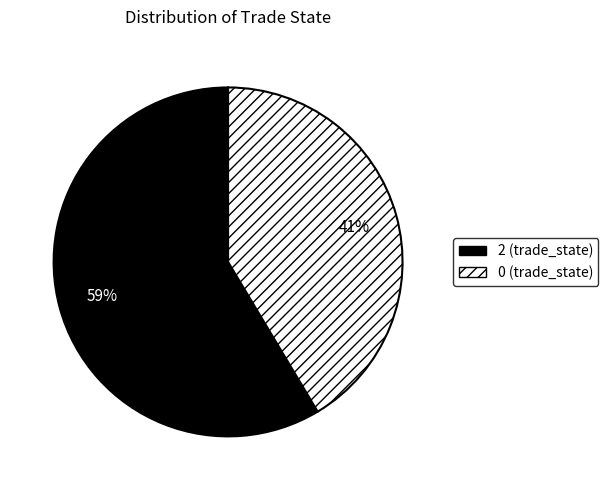

Is there any slice that represents more than half of the pie?

Yes